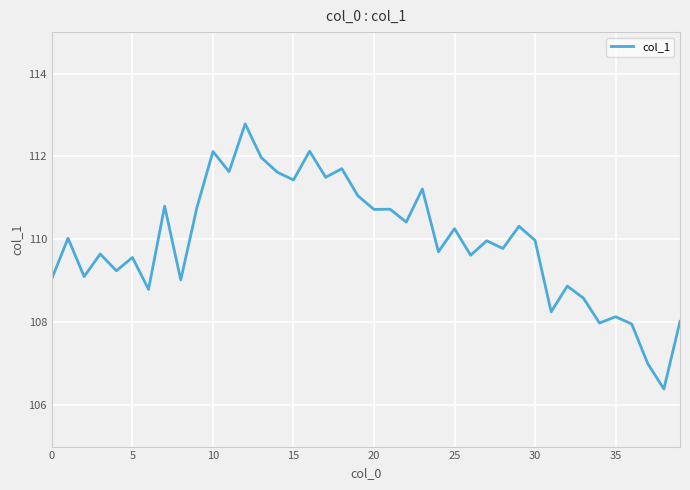

What is the minimum value shown in the chart?

106.4